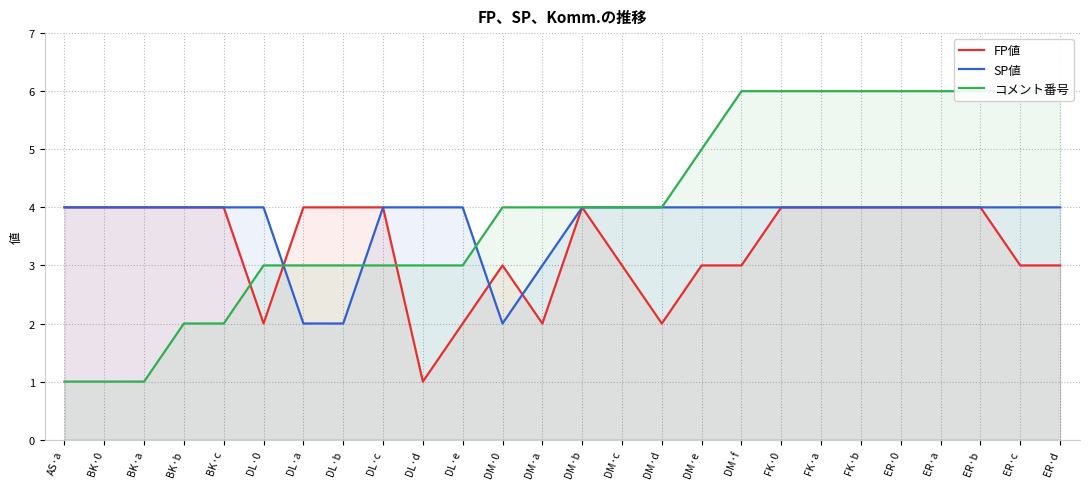

What is the value of the FP値 point at the 10th from the left?

1